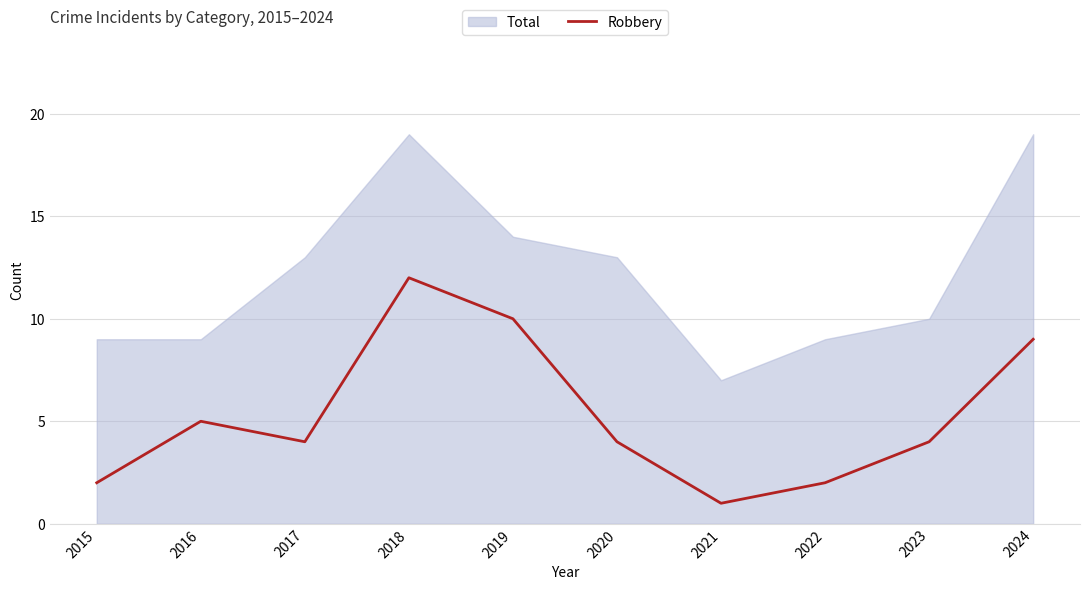

Which series has the largest range (max minus min)?

Total